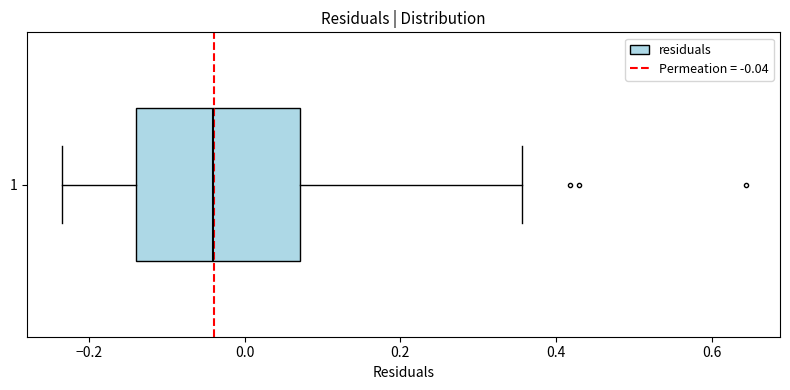

Transcribe this box plot: give where the median line is, the range the box spans, and where the two whiskers end, as read against the x-axis. The values are not printed on the chart, so give them approximately, as read against the axis.

median -0.04, box -0.14 to 0.08, whiskers -0.24 to 0.36